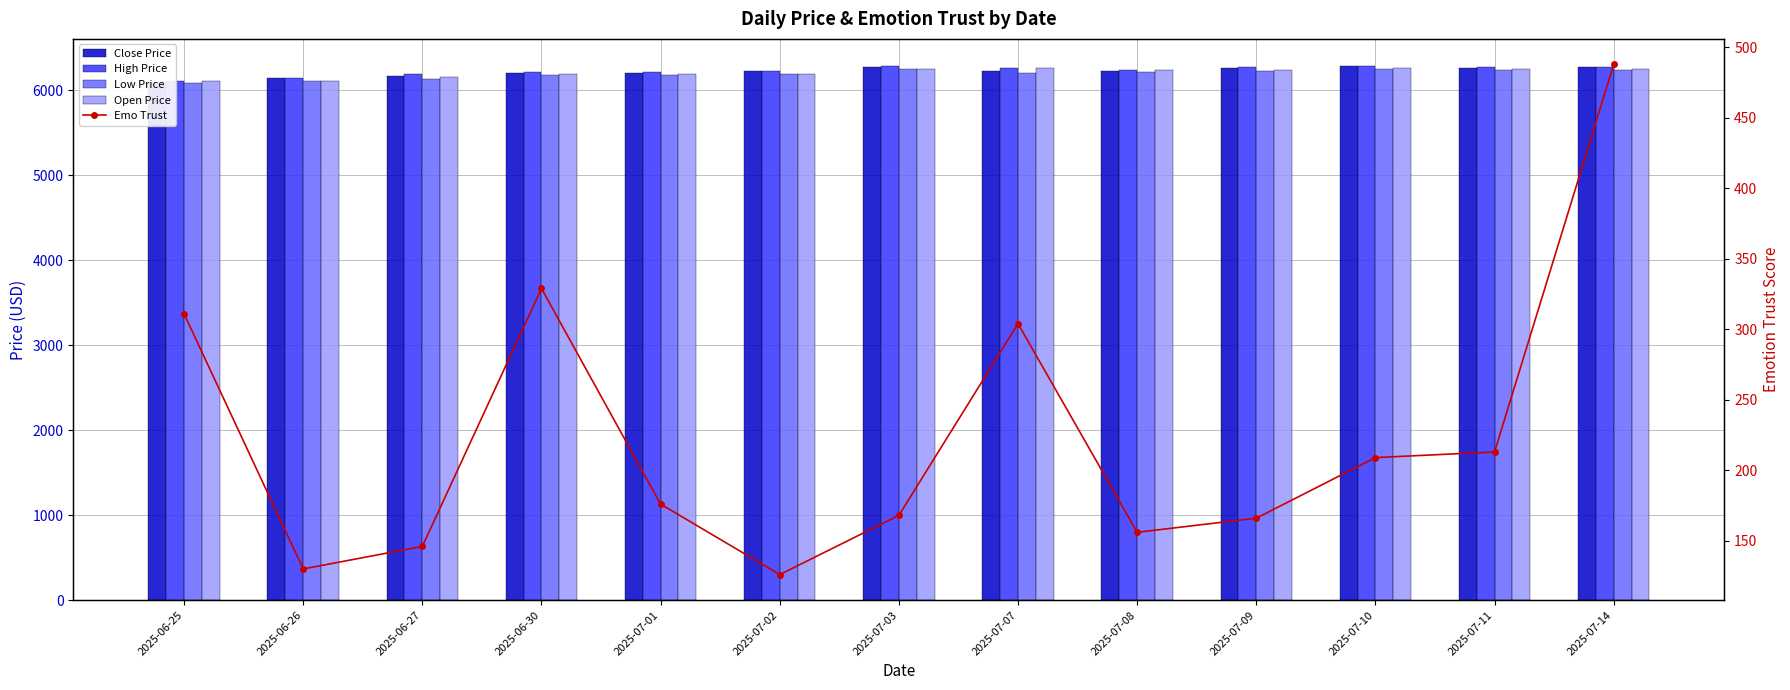

At 2025-07-09, list the series in order from largest to smallest.

High Price, Close Price, Open Price, Low Price, Emo Trust